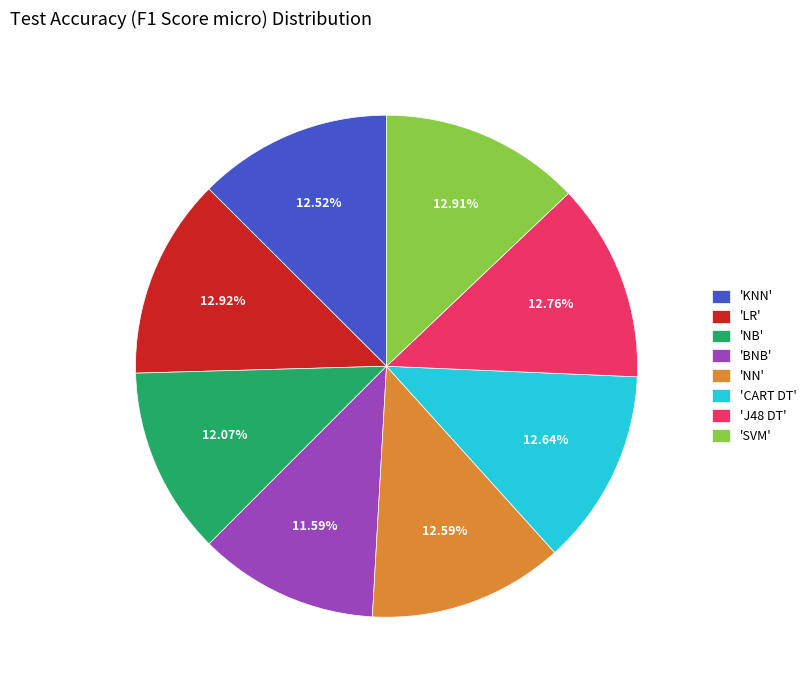

Which has a higher value, 'NB' or 'J48 DT'?

'J48 DT'